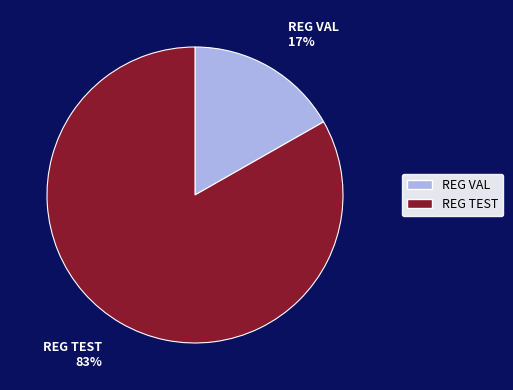

To the nearest percent, what is the average slice percentage?

50%